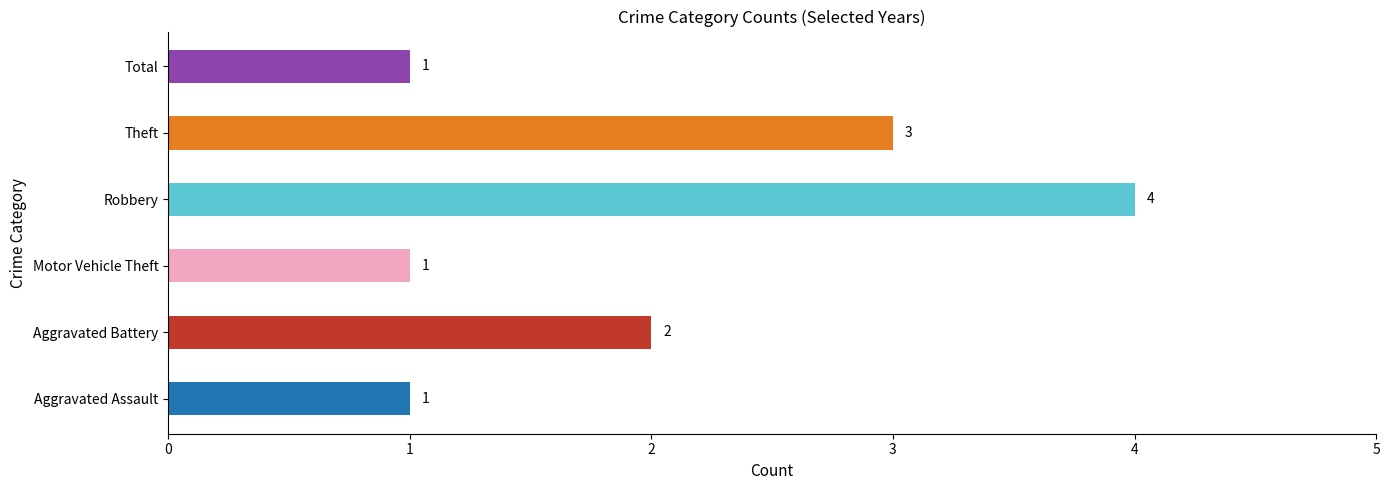

The value at Aggravated Battery is 3. True or false?

False